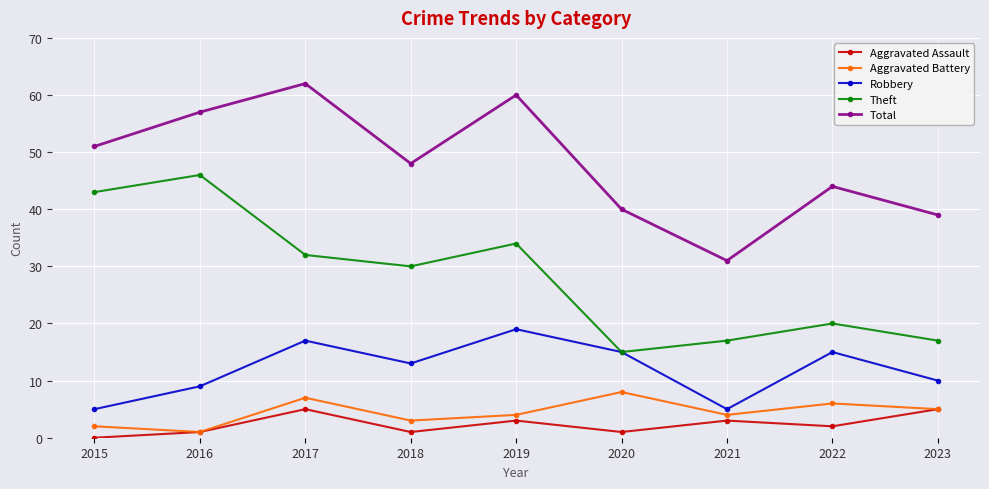

Reading left to right, list all the values displayed in this chart.

Aggravated Assault: 0	1	5	1	3	1	3	2	5
Aggravated Battery: 2	1	7	3	4	8	4	6	5
Robbery: 5	9	17	13	19	15	5	15	10
Theft: 43	46	32	30	34	15	17	20	17
Total: 51	57	62	48	60	40	31	44	39